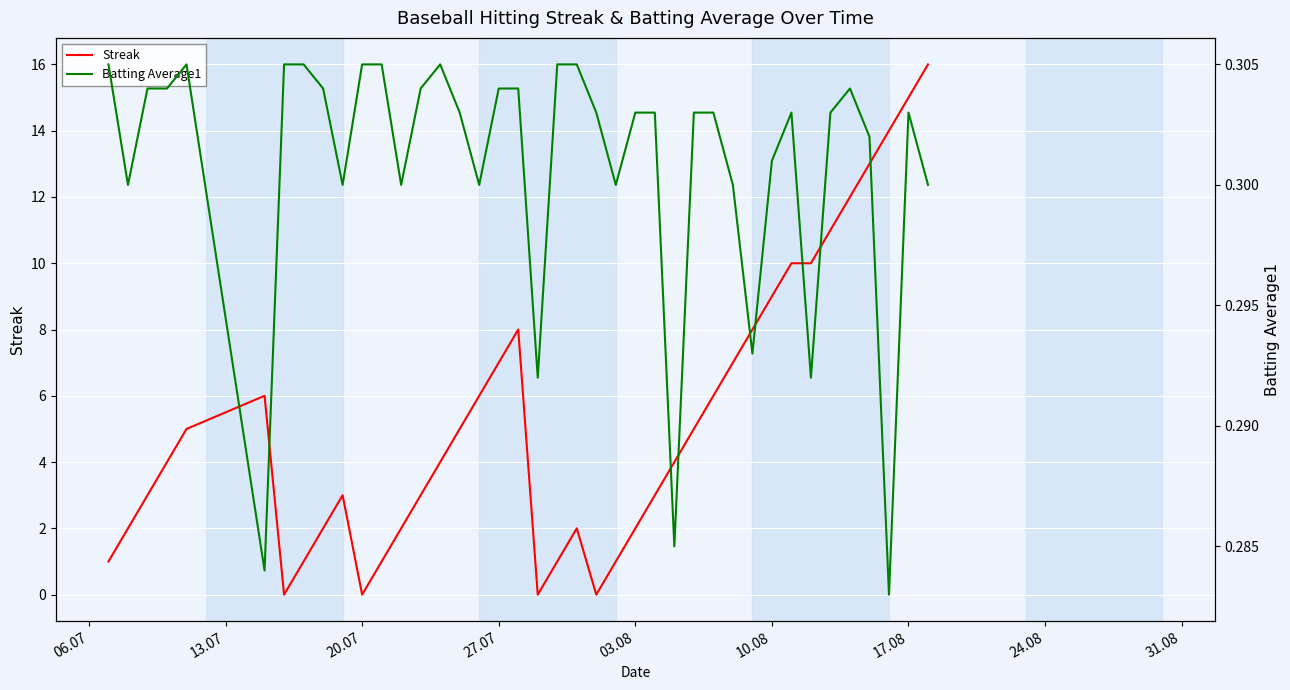

Is the value of Streak at 06.07 greater than the value of Batting Average1 at 21?

Yes